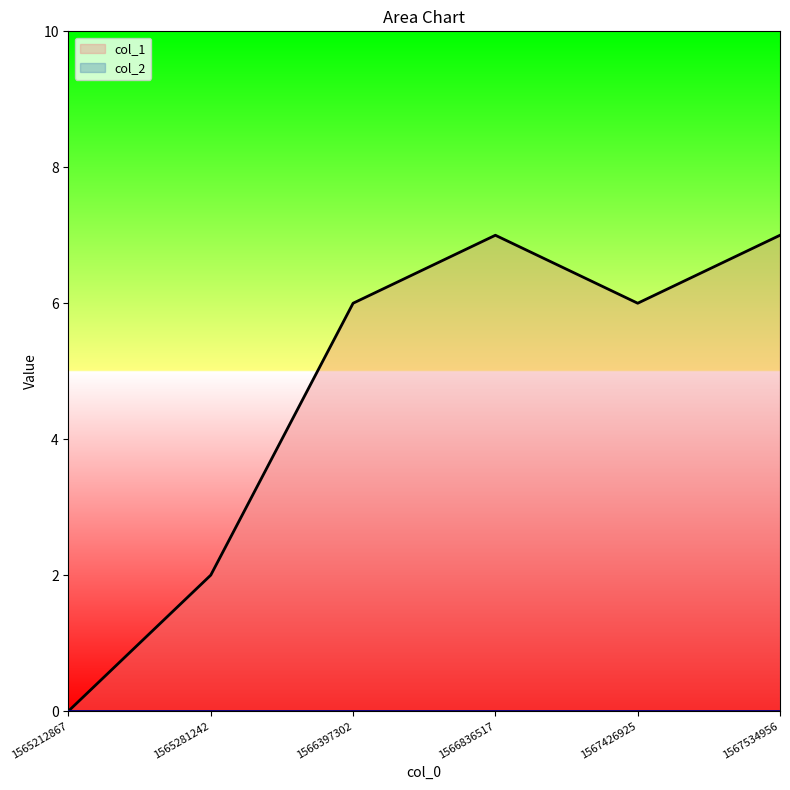

Between 1567426925 and 1565281242, which is larger?

1567426925